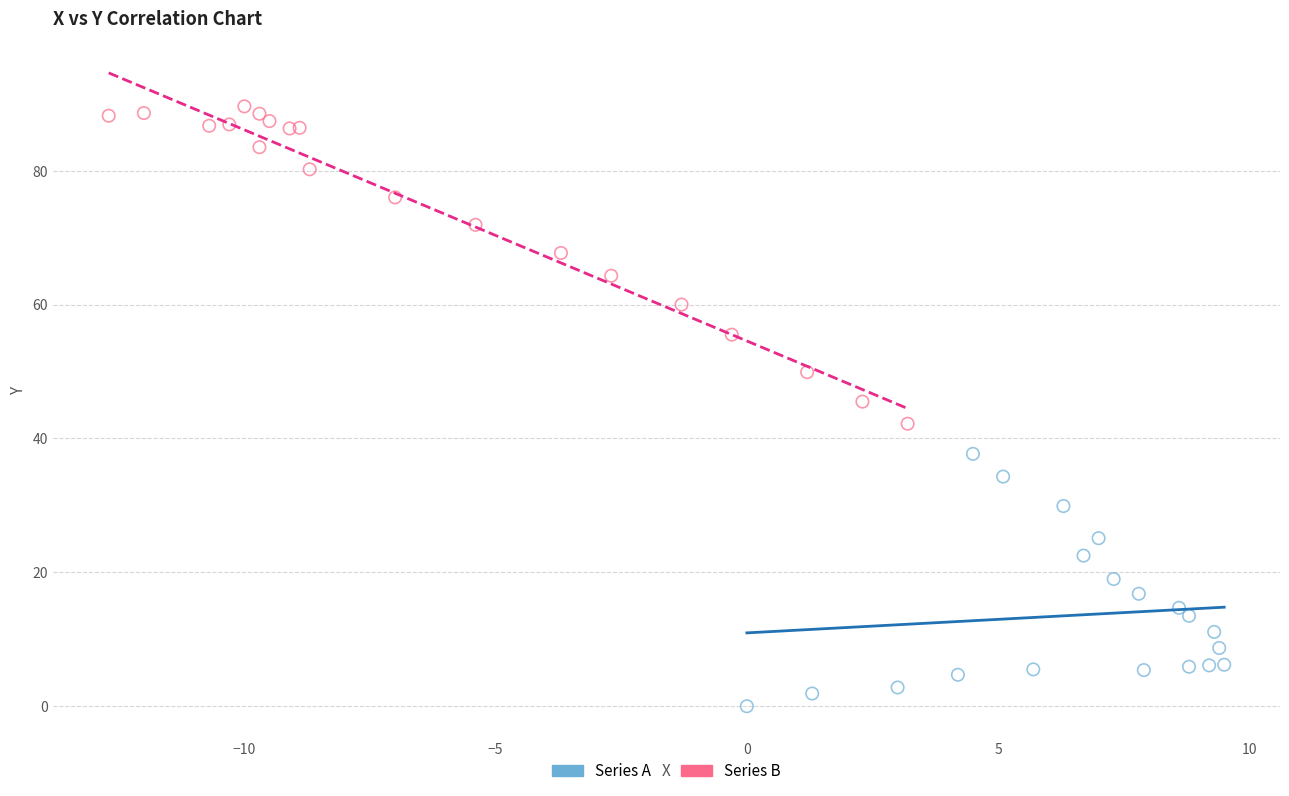

Which series contains the highest Y value?

Series B